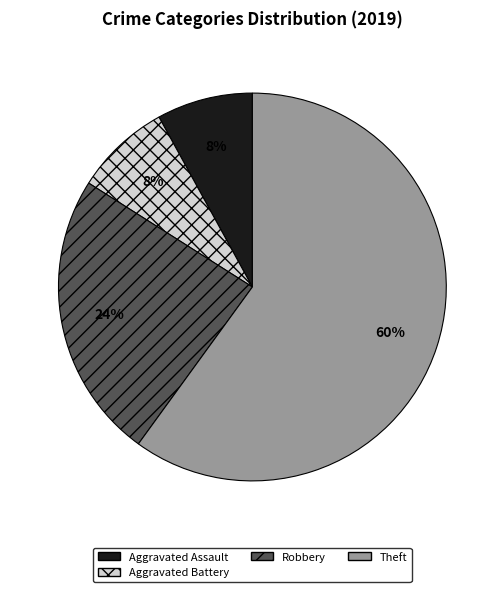

Count the number of slices in the pie.

4